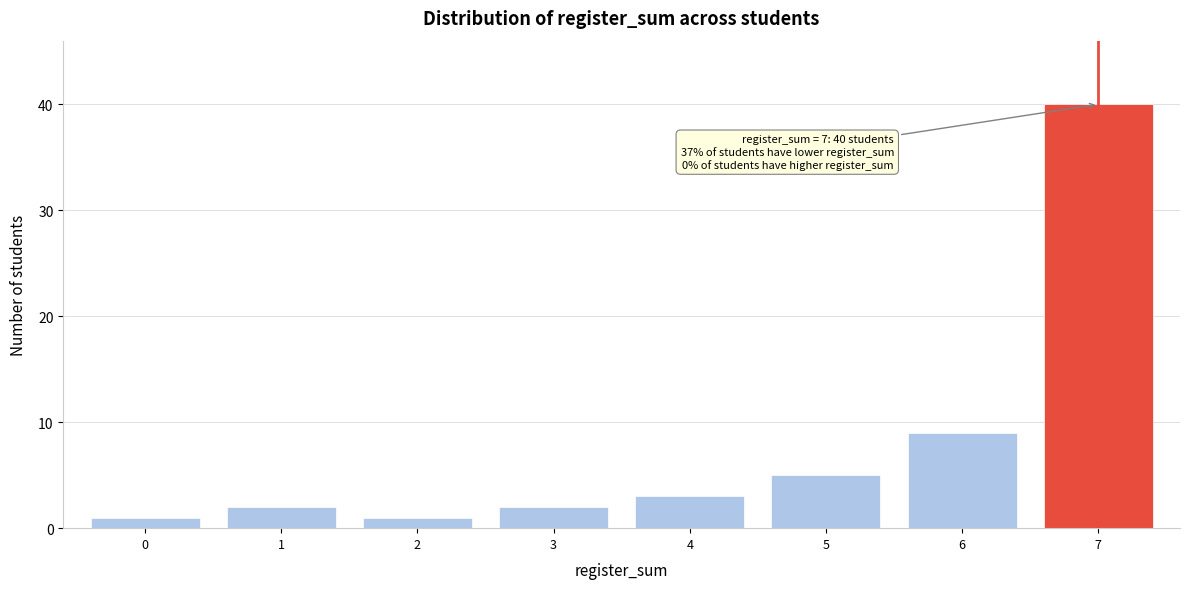

Reading right to left, transcribe all the data shown in this chart.

40	9	5	3	2	1	2	1